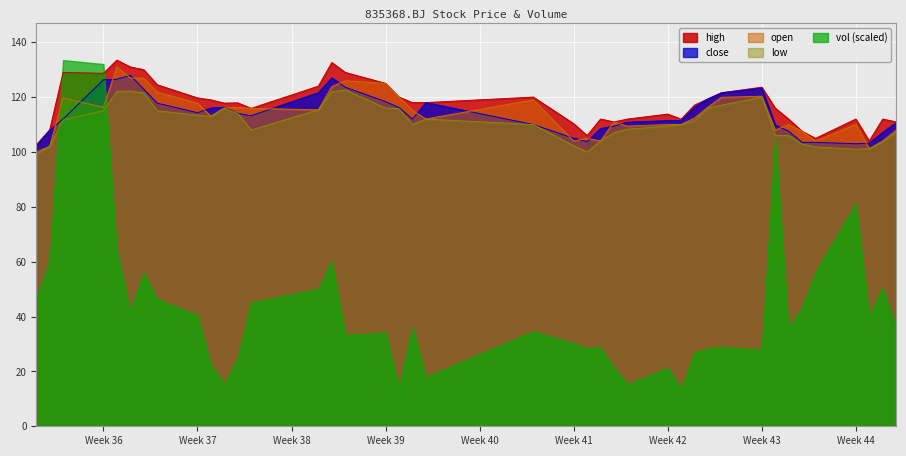

How many data points in high are above 117?

22